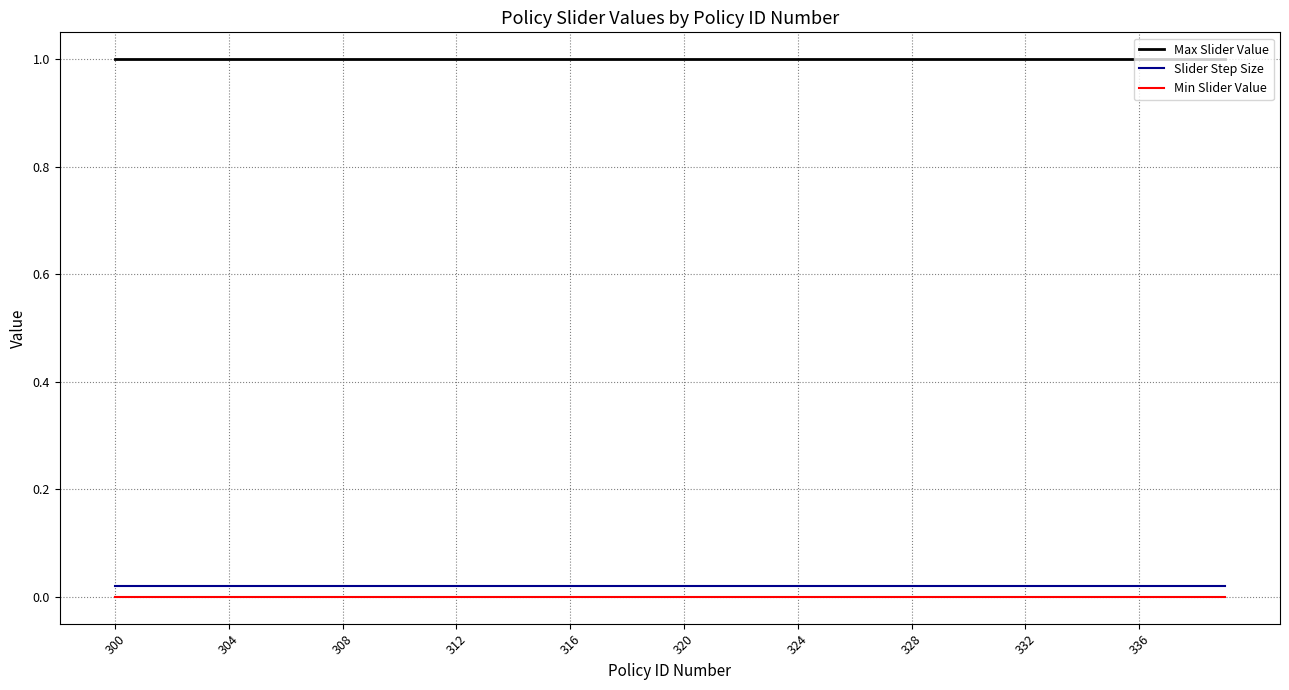

What is the maximum value shown in the chart?

1.0